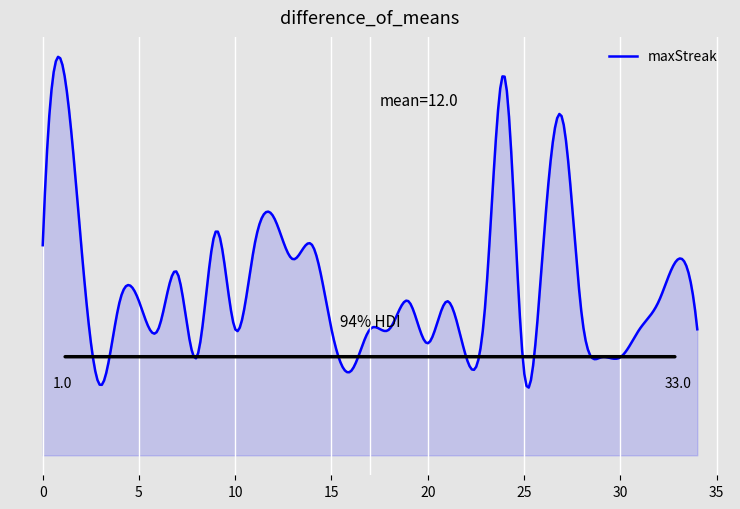

List the labels in order of value, smallest first.

3, 25, 16, 30, 29, 22, 8, 20, 34, 31, 18, 17, 15, 10, 6, 28, 32, 23, 21, 19, 5, 4, 7, 33, 13, 26, 14, 11, 2, 0, 9, 12, 27, 24, 1